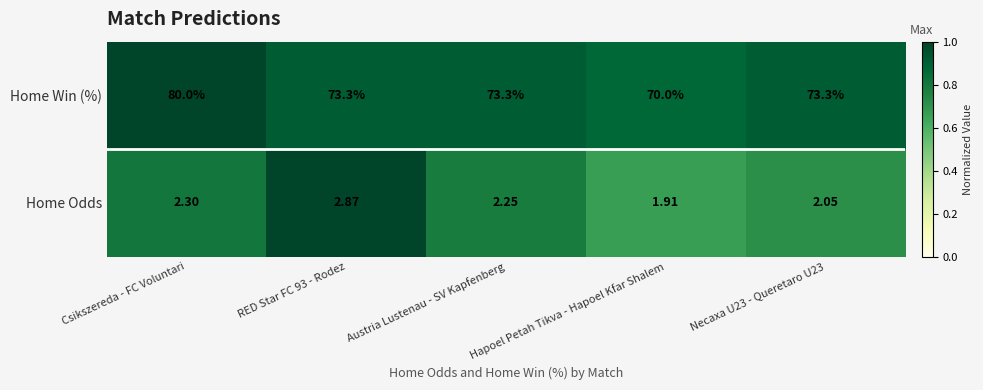

List the series in order of their peak value, highest first.

Home Win (%), Home Odds